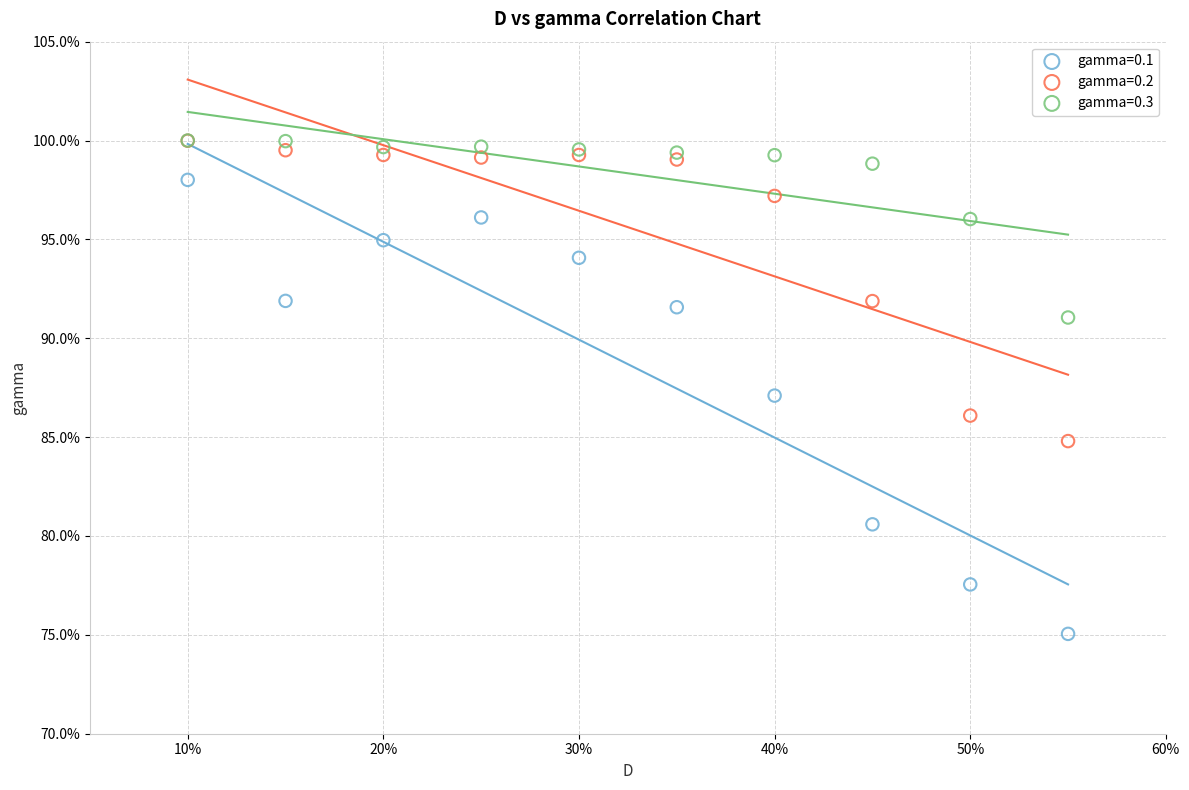

What are all the series names shown in the legend?

gamma=0.1, gamma=0.2, gamma=0.3